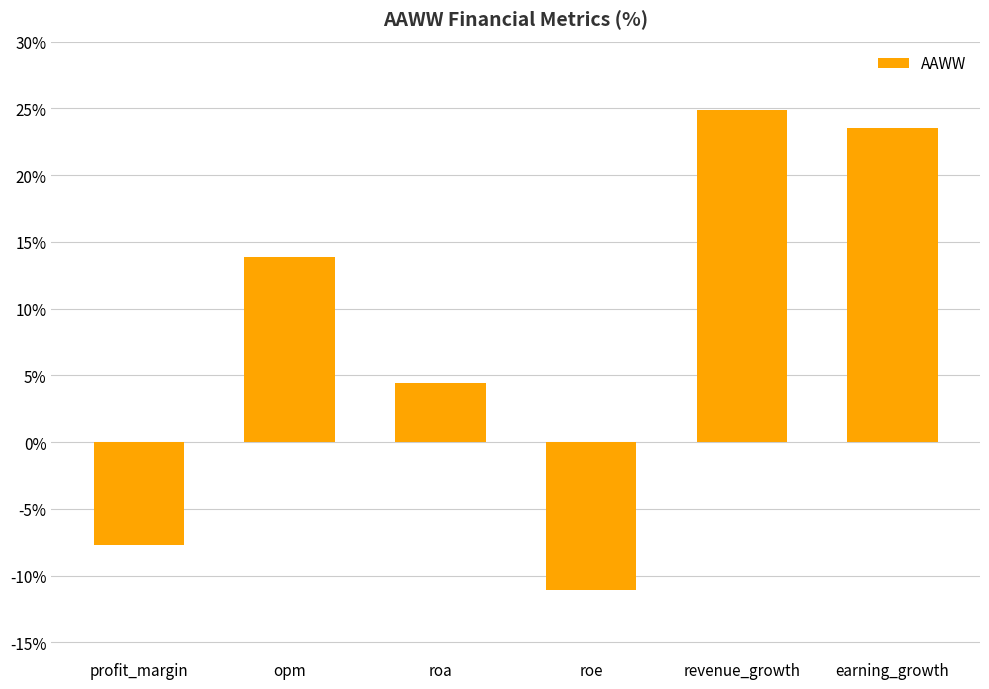

Where is the data nearest to the value 6?

roa